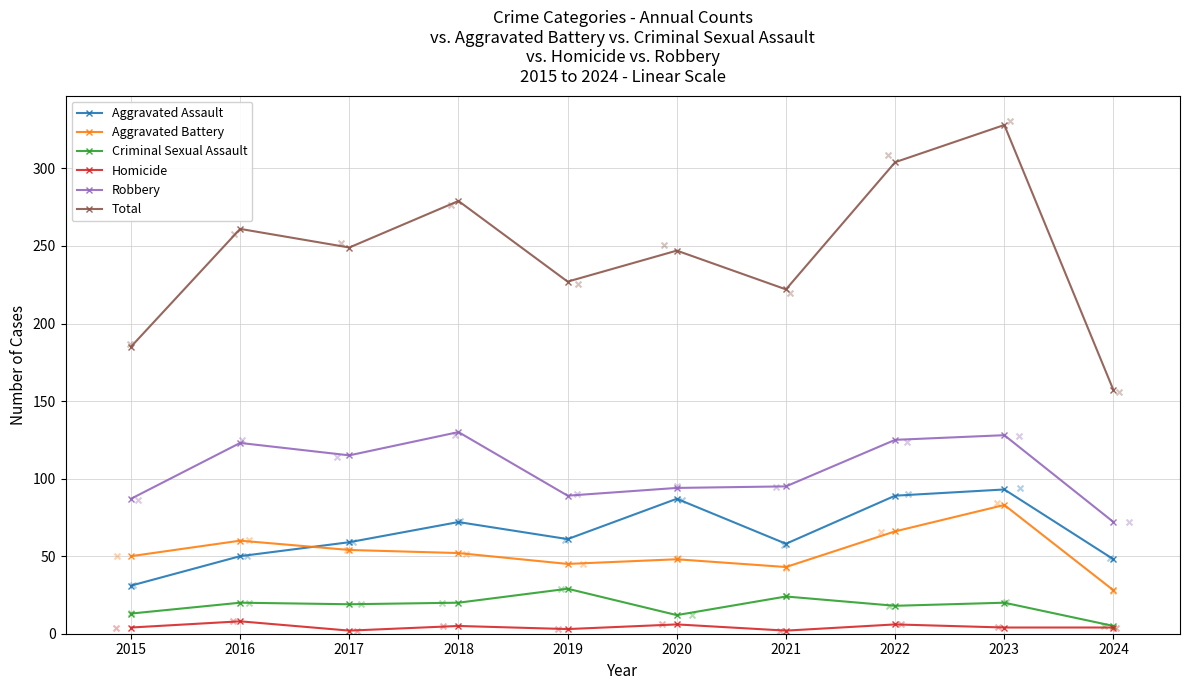

Is the value of Robbery at 2023 greater than the value of Aggravated Battery at 2019?

Yes